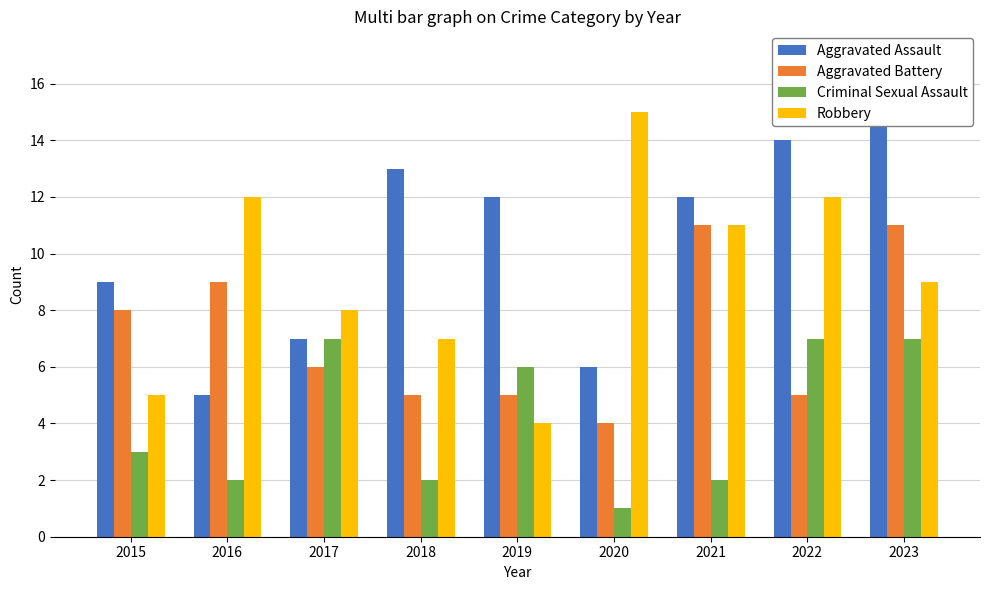

What is the difference between the maximum and second lowest values in the Criminal Sexual Assault series?

5